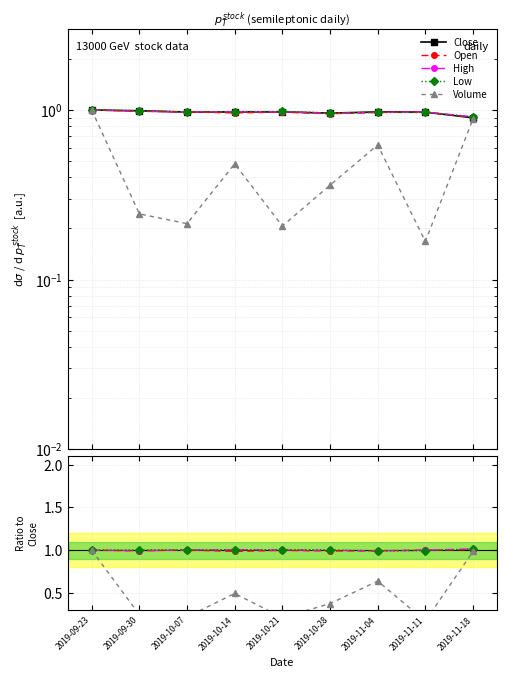

Where is Volume nearest to the value 0?

2019-11-11